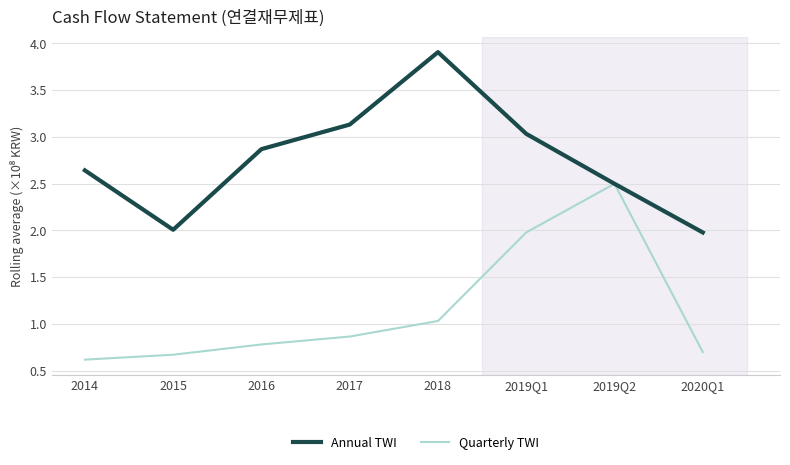

Is the value of Quarterly TWI at 2016 greater than the value of Annual TWI at 2019Q2?

No